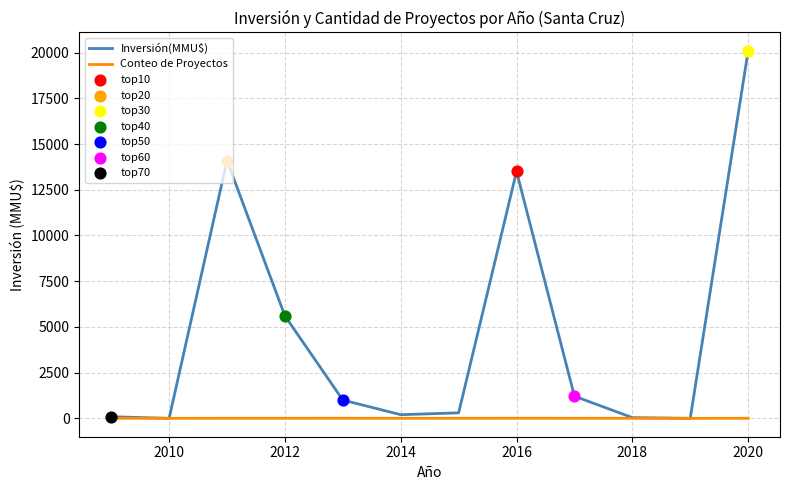

What is the highest value of the Inversión(MMU$) series?

20100